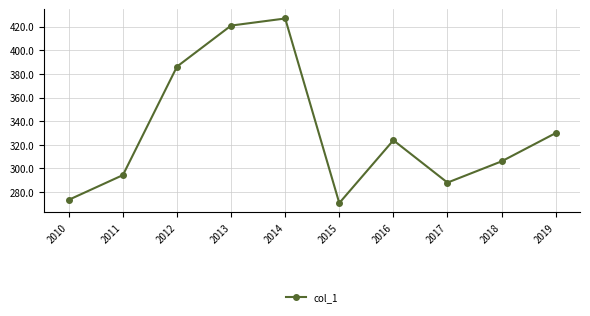

Is it true that the value at 2014 is 427.0?

True